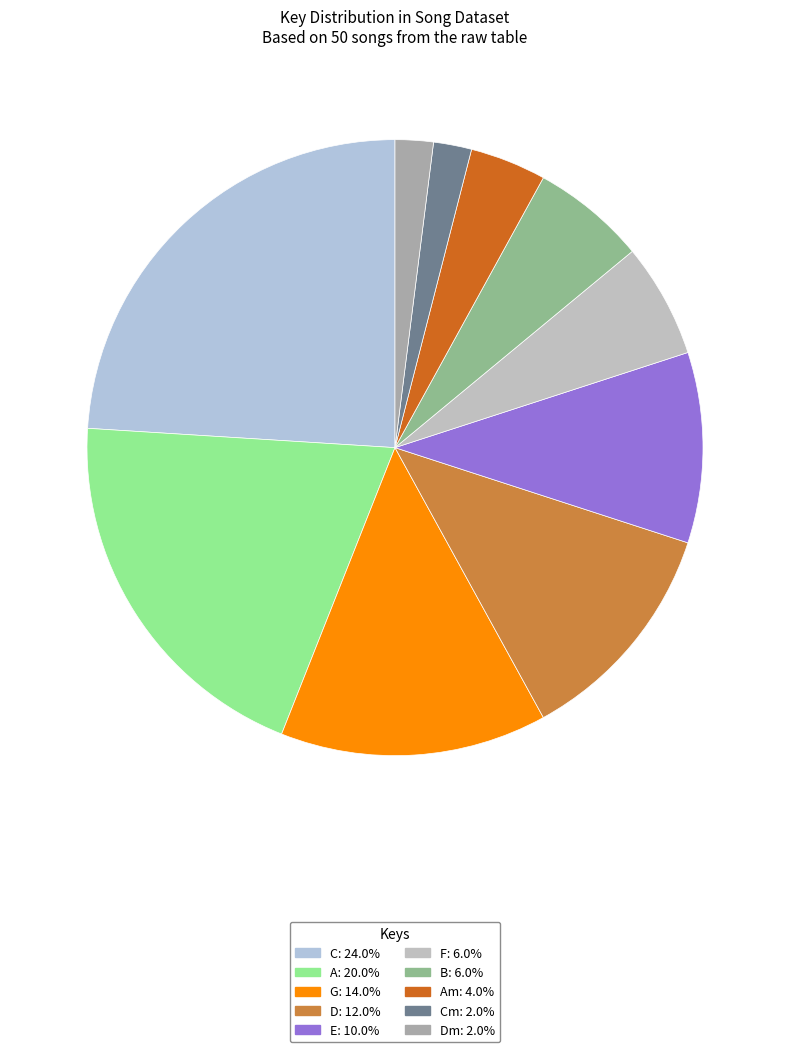

What is the smallest slice in the pie chart?

Cm